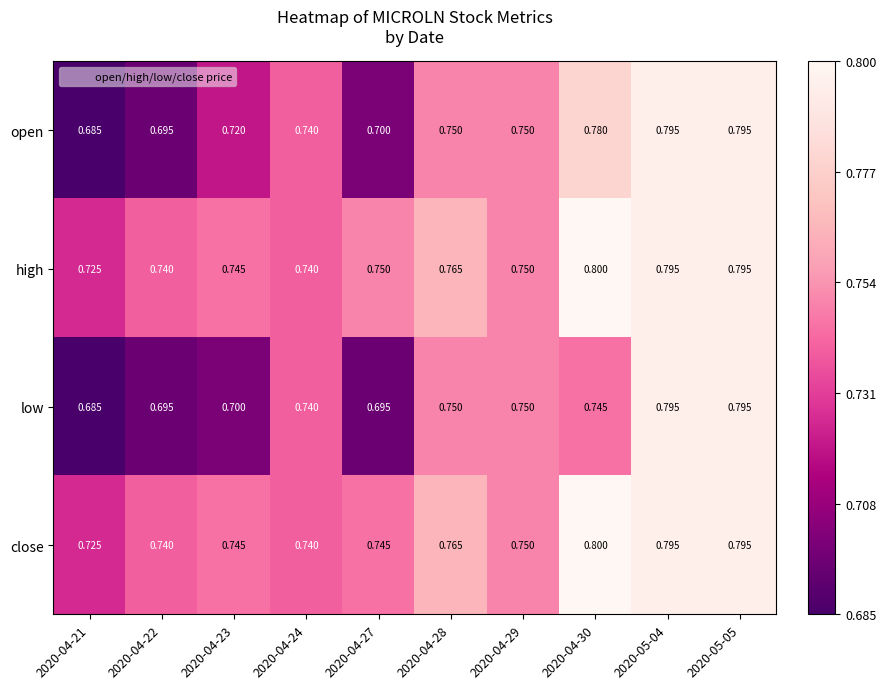

Which series has the largest total across all categories?

high